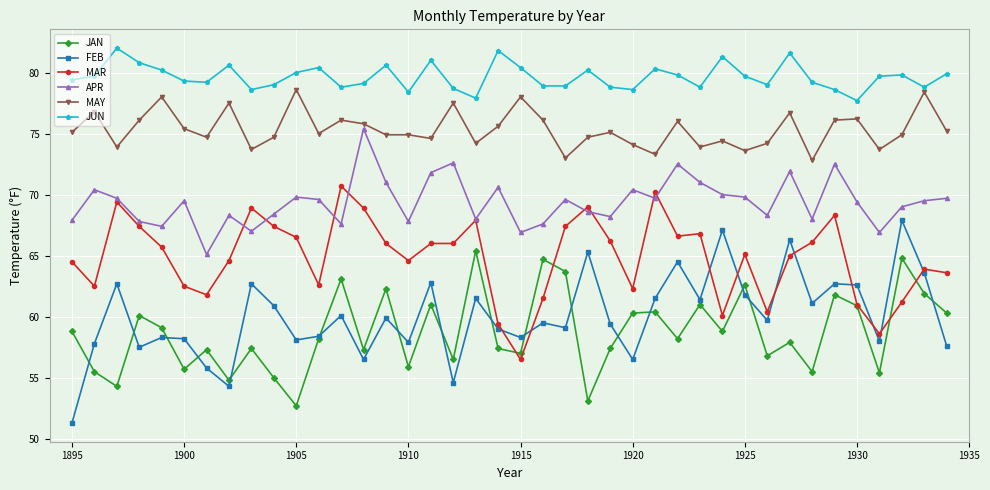

List the series in order of their peak value, lowest first.

JAN, FEB, MAR, APR, MAY, JUN